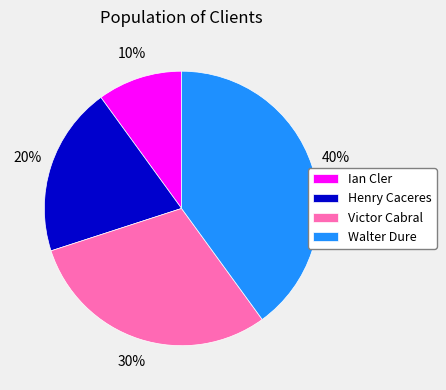

Do Walter Dure and Victor Cabral together represent more than half of the pie?

Yes